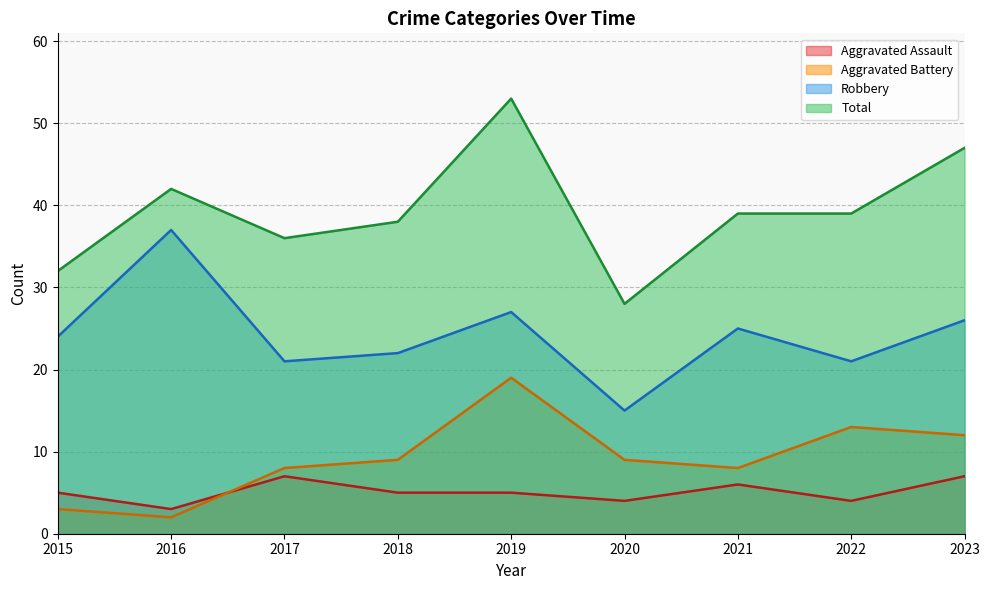

What is the spread (max minus min) of values at 2022?

35